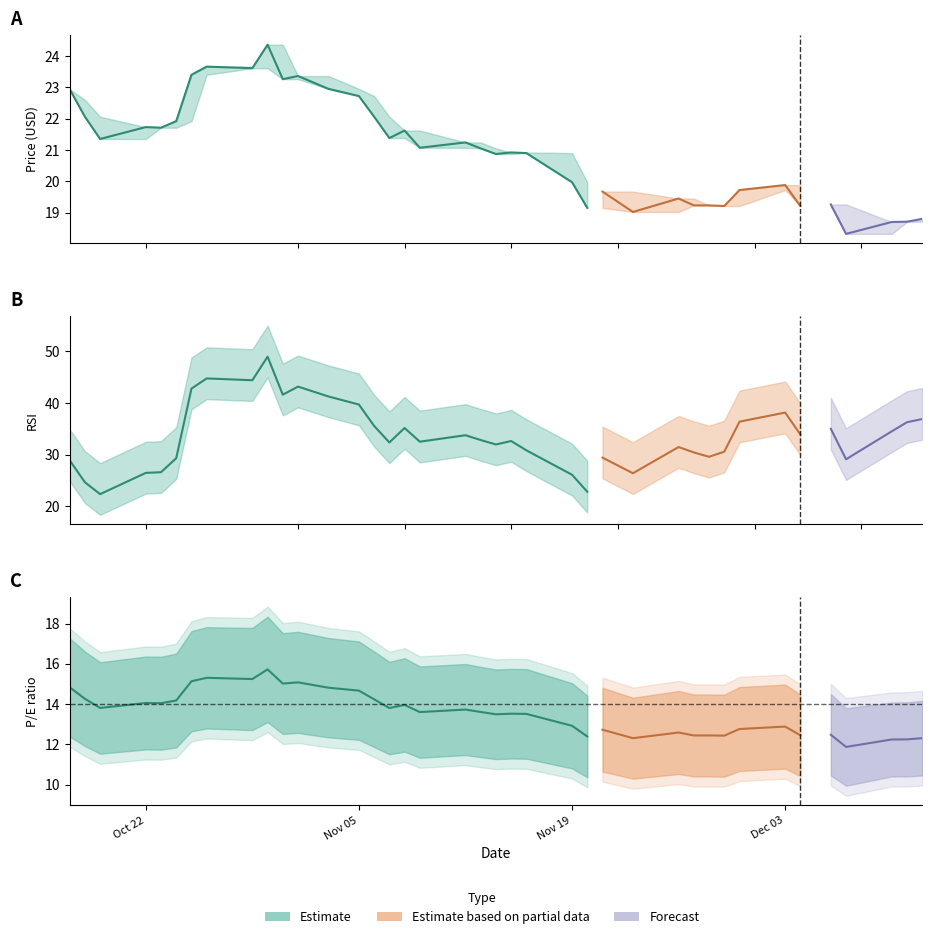

At how many categories does at least one series exceed 38?

9